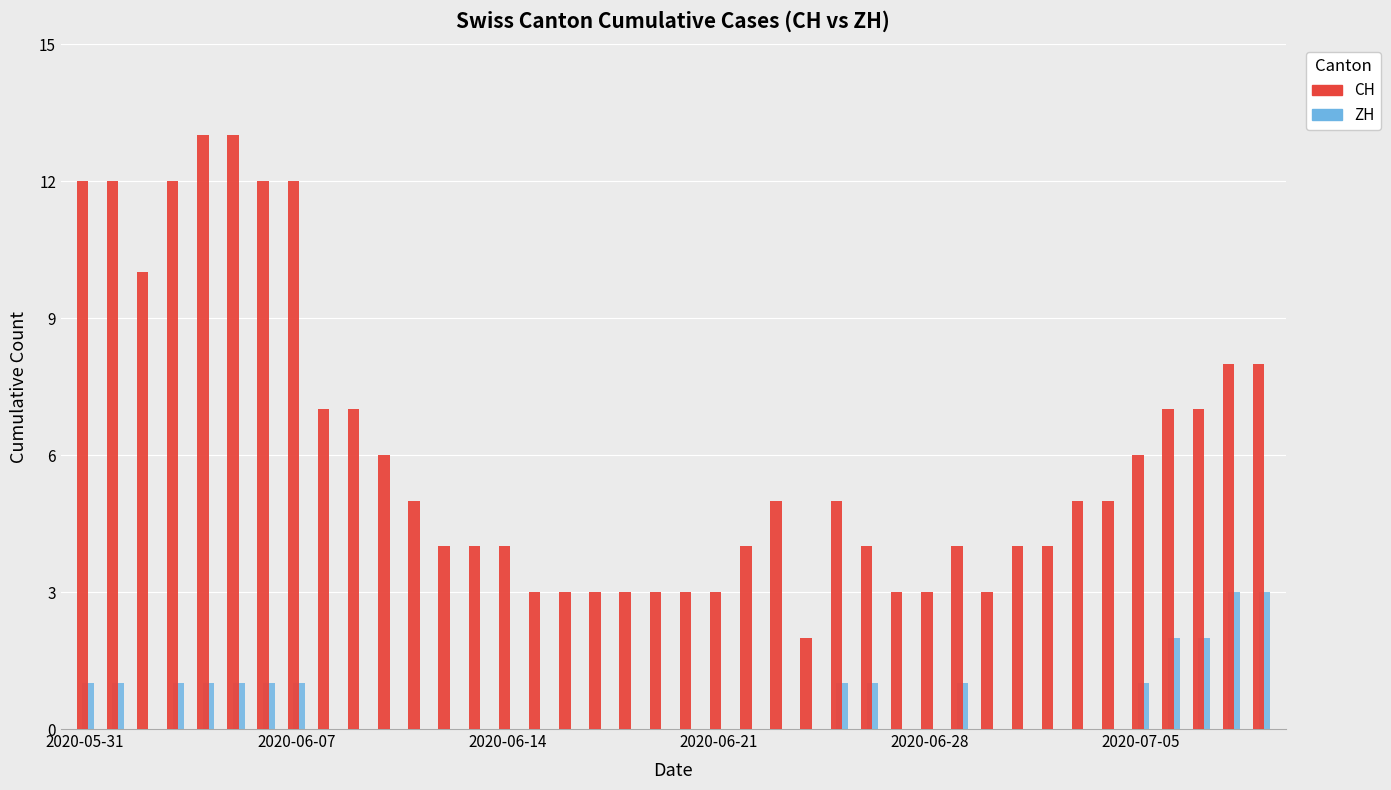

Which series has the largest total across all categories?

CH